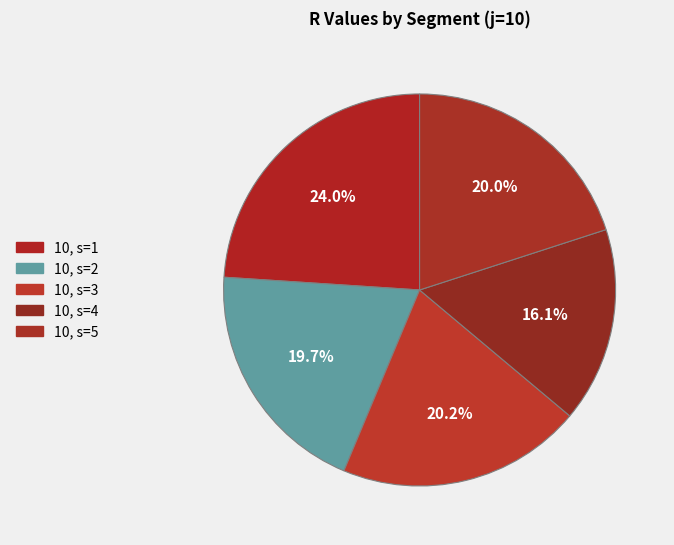

Is it true that 10, s=4 is 16% of the pie?

True